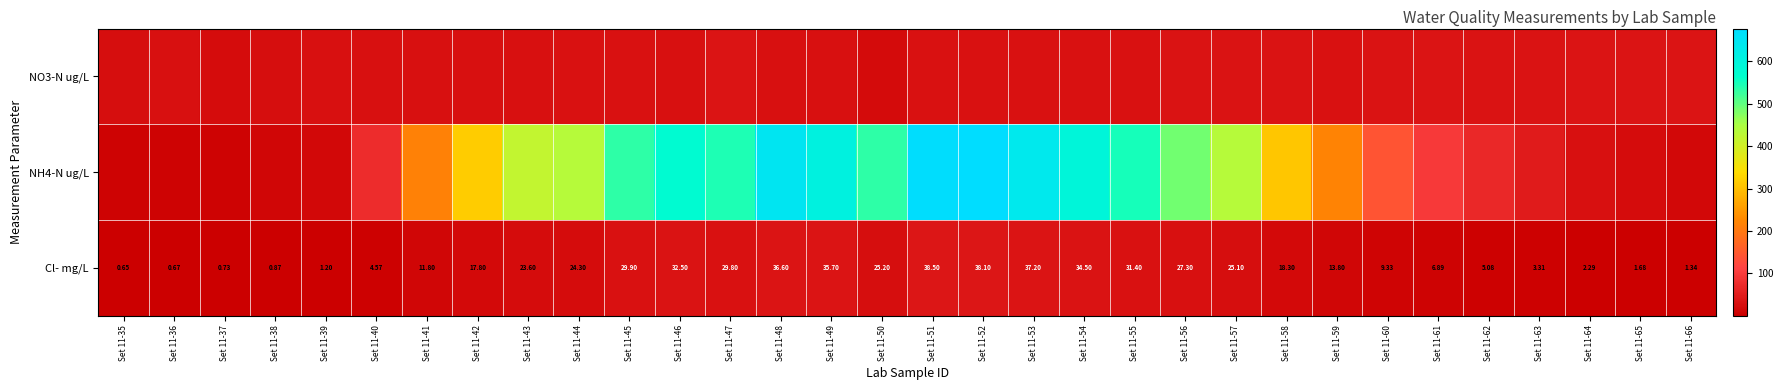

Between Set 11-50 and Set 11-39, which is larger?

Set 11-39